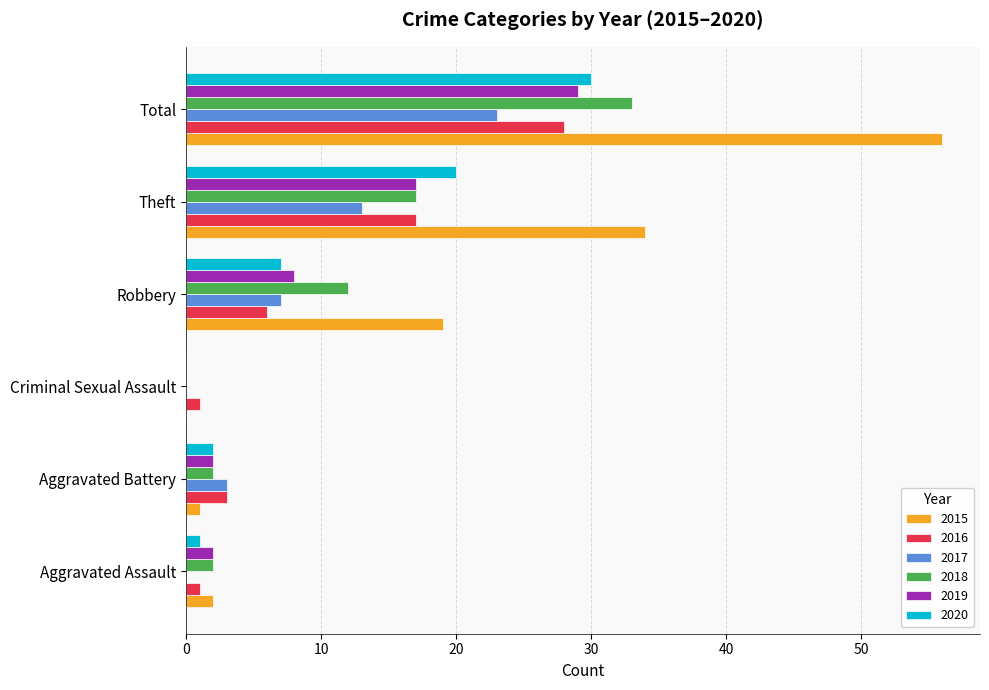

What are all the series names shown in the legend?

2015, 2016, 2017, 2018, 2019, 2020